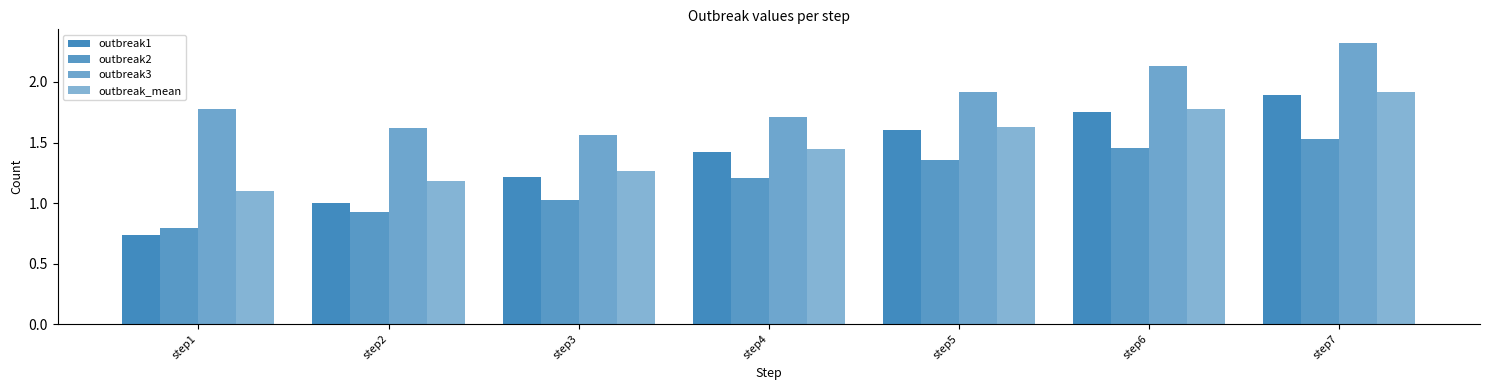

What is the highest value of the outbreak3 series?

2.3